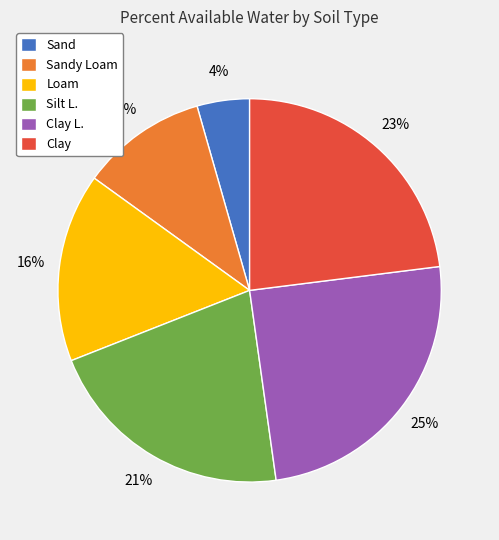

To the nearest percent, what is the average slice percentage?

17%